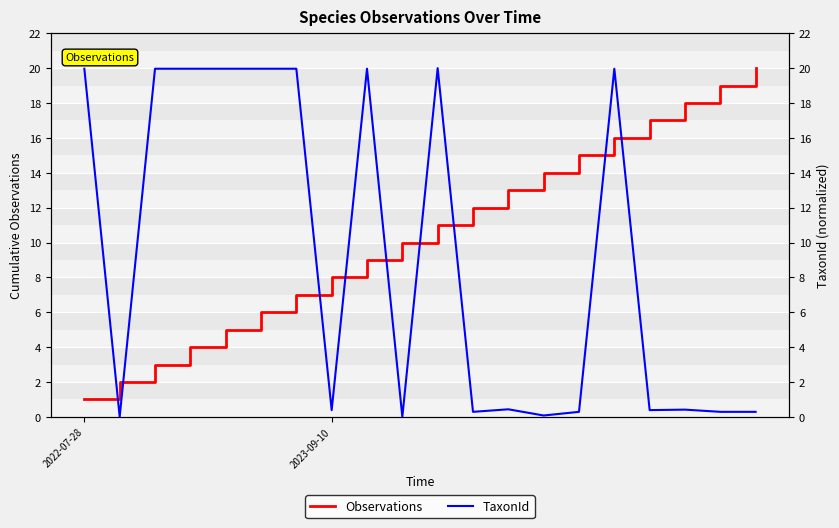

What is the sum of all Observations values?

210